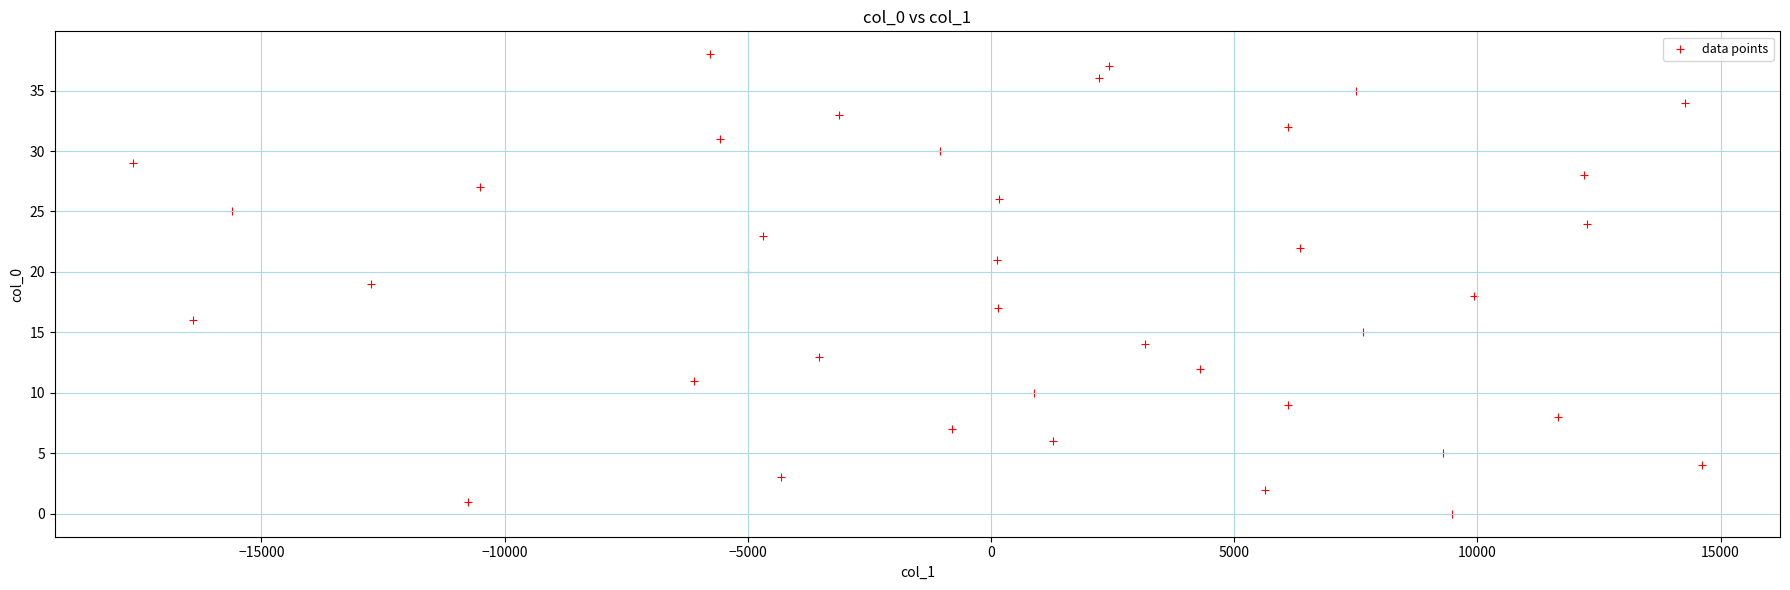

What is the range of Y values (max minus min)?

38